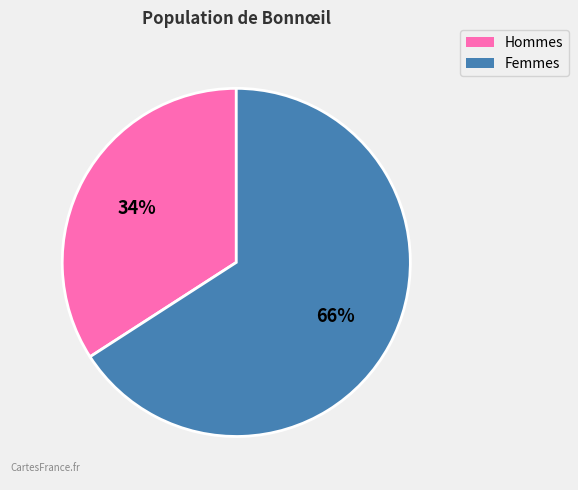

Do Hommes and Femmes together represent more than half of the pie?

Yes